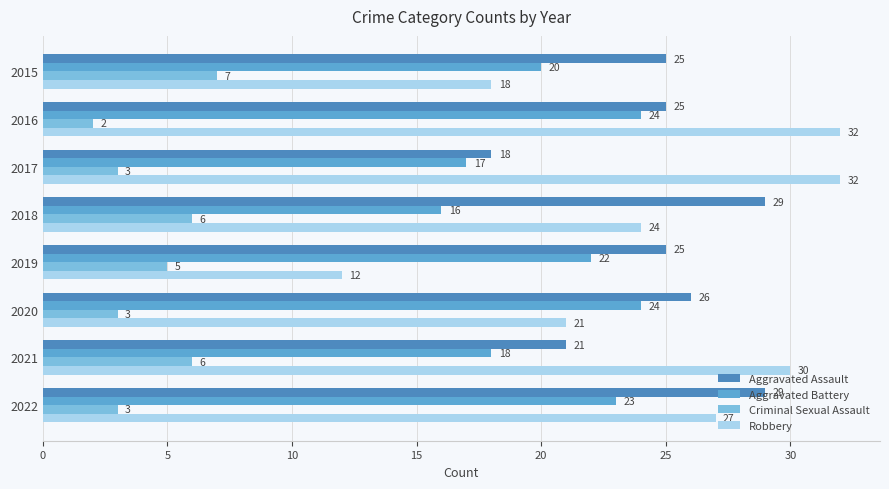

Reading right to left, list all the values displayed in this chart.

Aggravated Assault: 29	21	26	25	29	18	25	25
Aggravated Battery: 23	18	24	22	16	17	24	20
Criminal Sexual Assault: 3	6	3	5	6	3	2	7
Robbery: 27	30	21	12	24	32	32	18